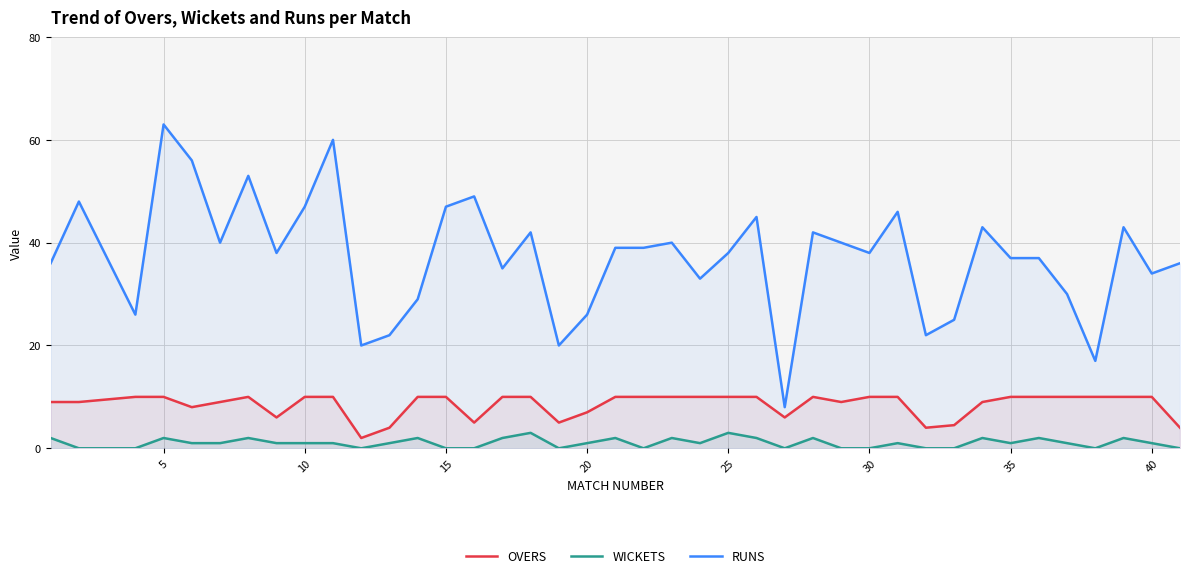

True or false: RUNS and OVERS cross at least once.

False